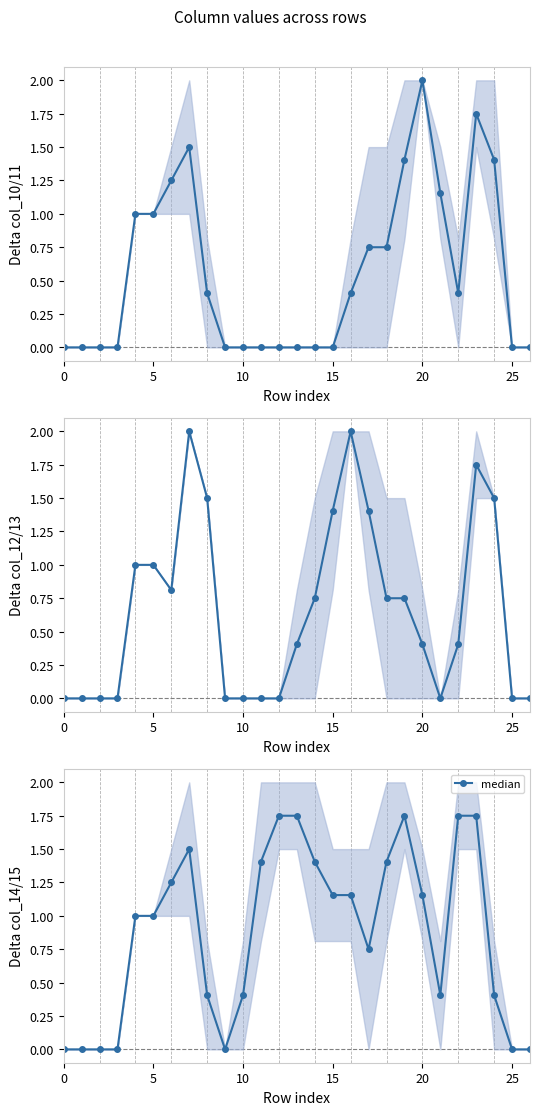

Which has a higher value, 15 or 10?

10